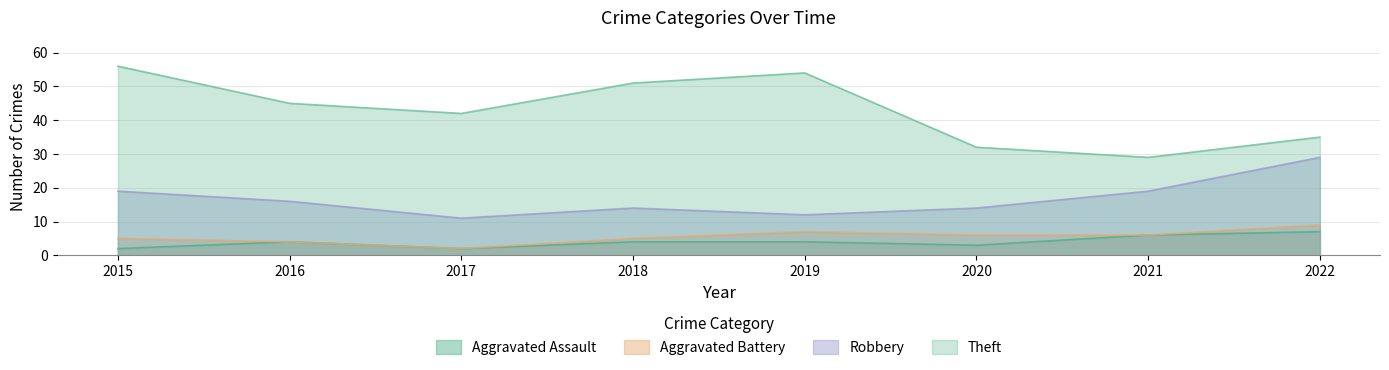

What is the approximate value of Theft at 2022, to the nearest 10?

40